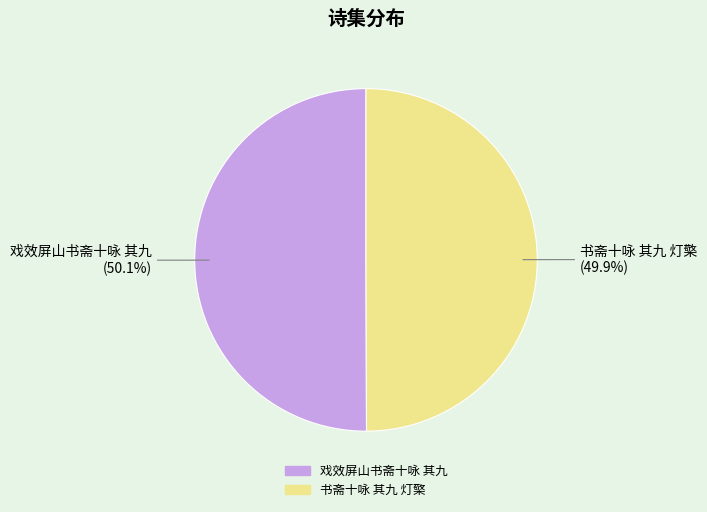

To the nearest percent, what percentage of the pie is 书斋十咏 其九 灯檠?

50%